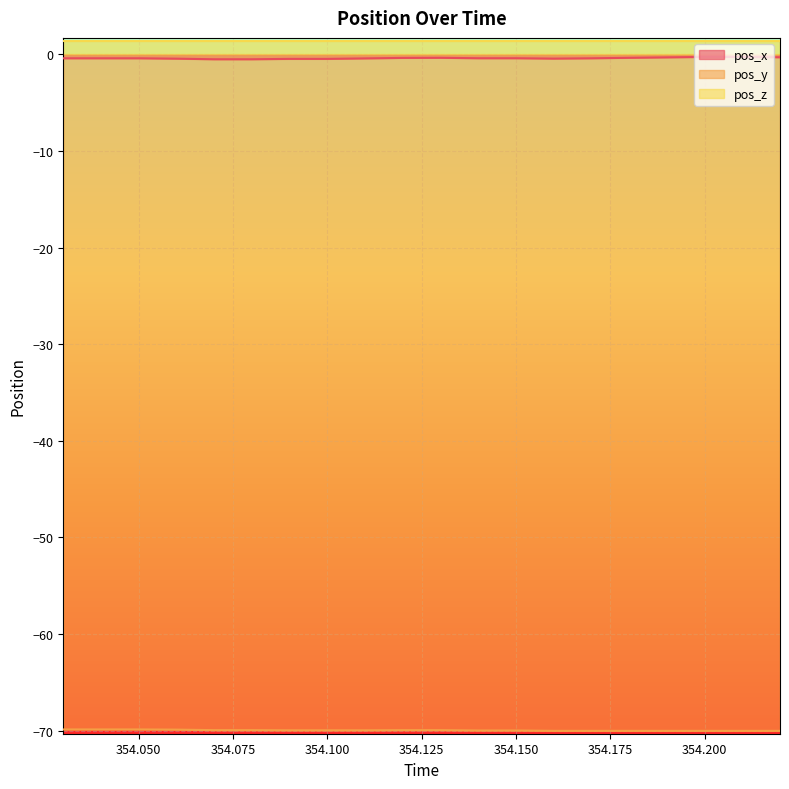

What is the minimum value for pos_y?

-70.0